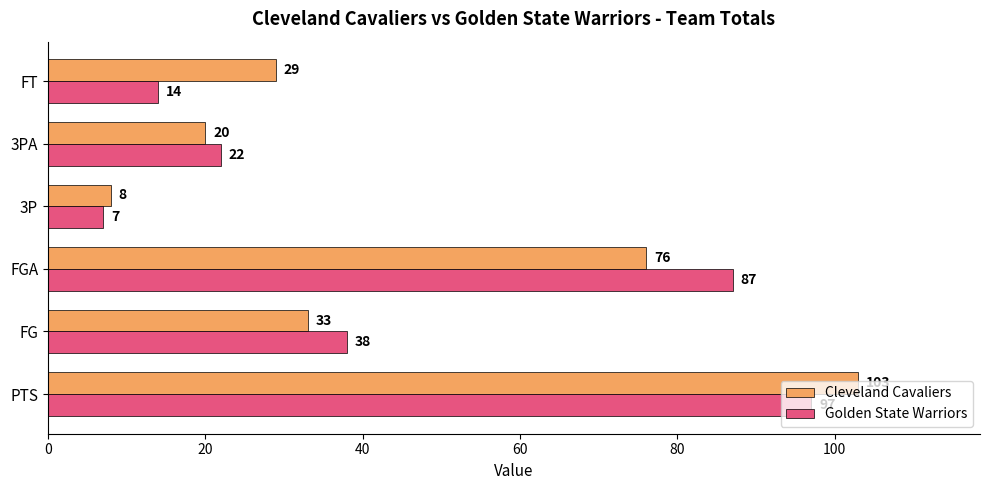

What is the average value of the Cleveland Cavaliers series?

45